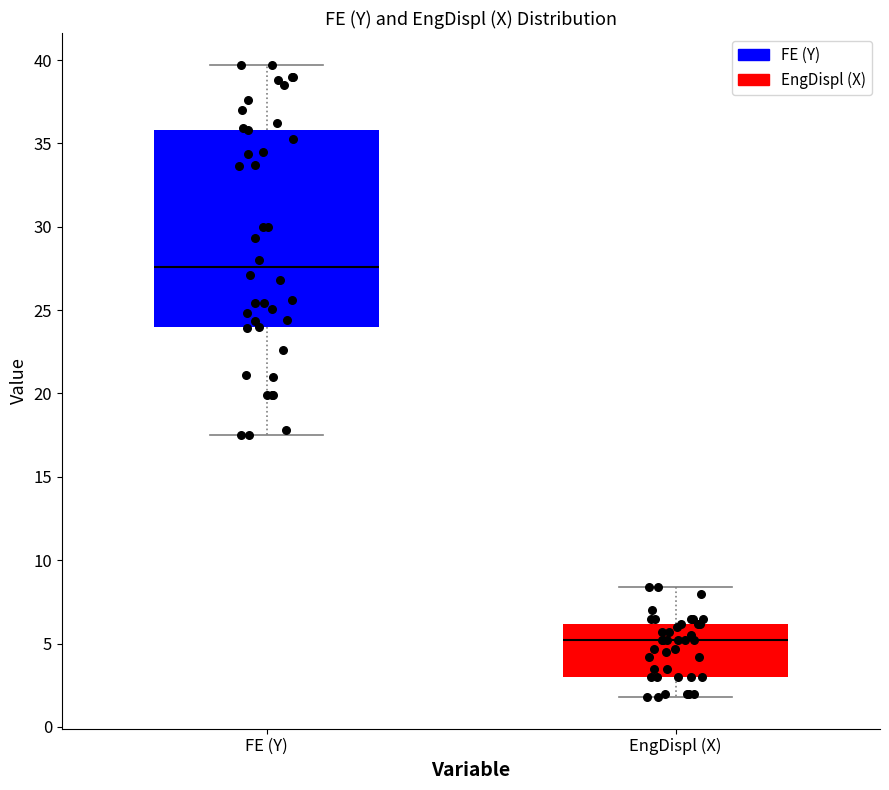

Which box is the tallest, from its lower edge to its upper edge?

FE (Y)